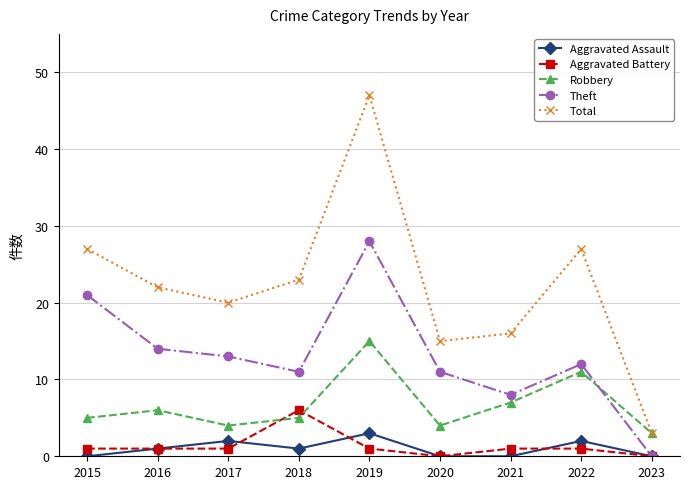

How many data points does each series have?

9